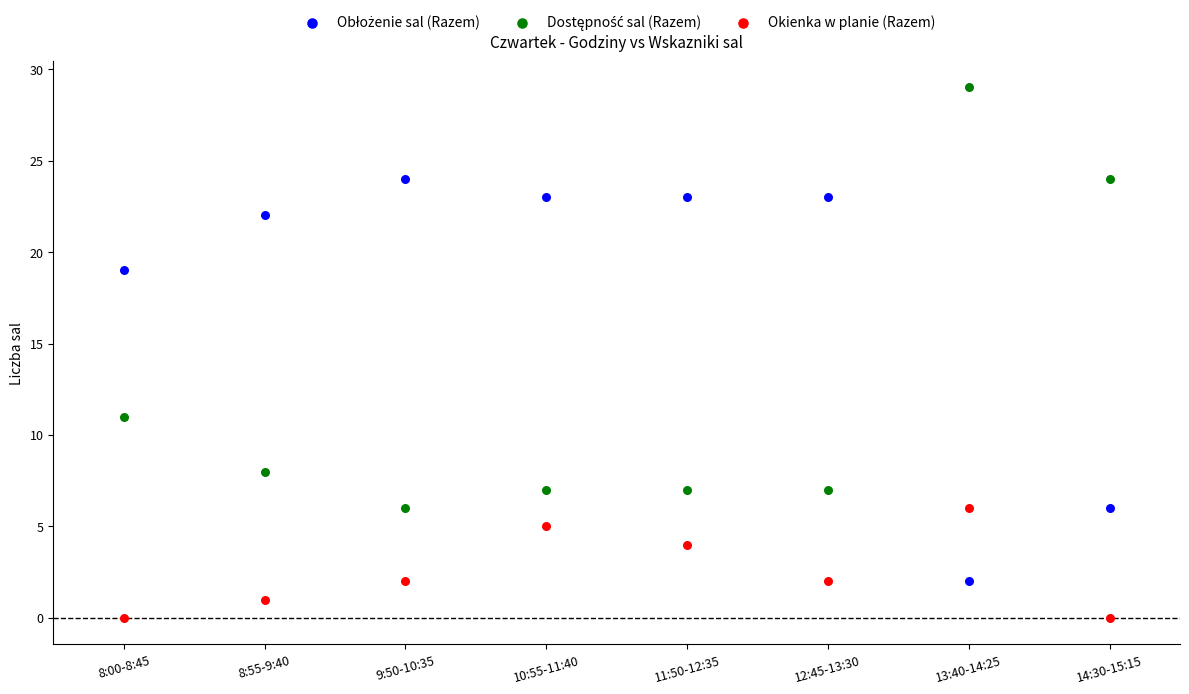

Which series reaches the minimum Y coordinate?

Okienka w planie (Razem)